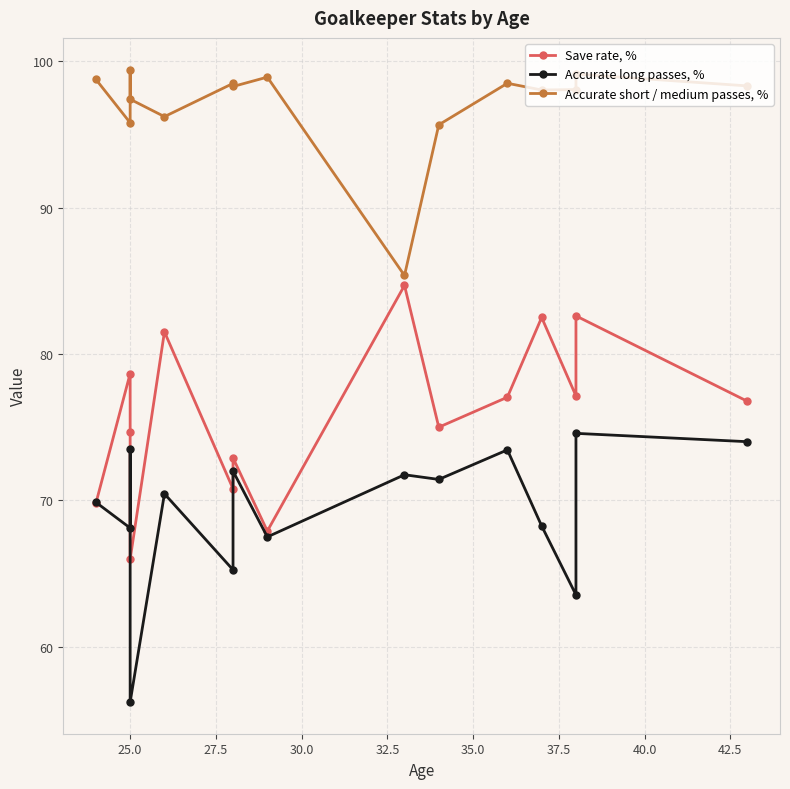

Is this an area chart (filled region under the line)?

No